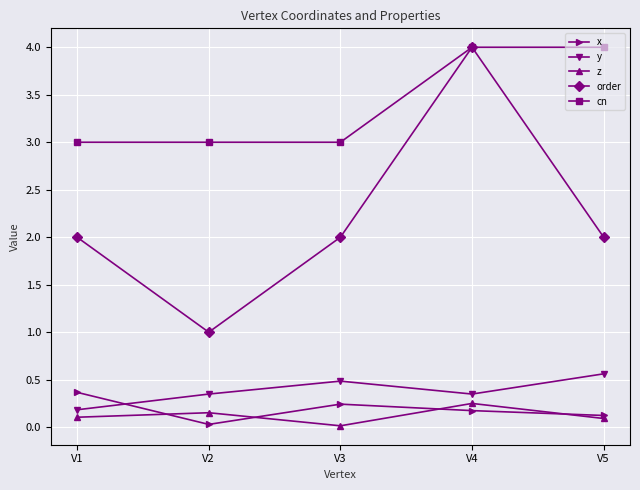

True or false: y has a value of 0.2 at V4.

False